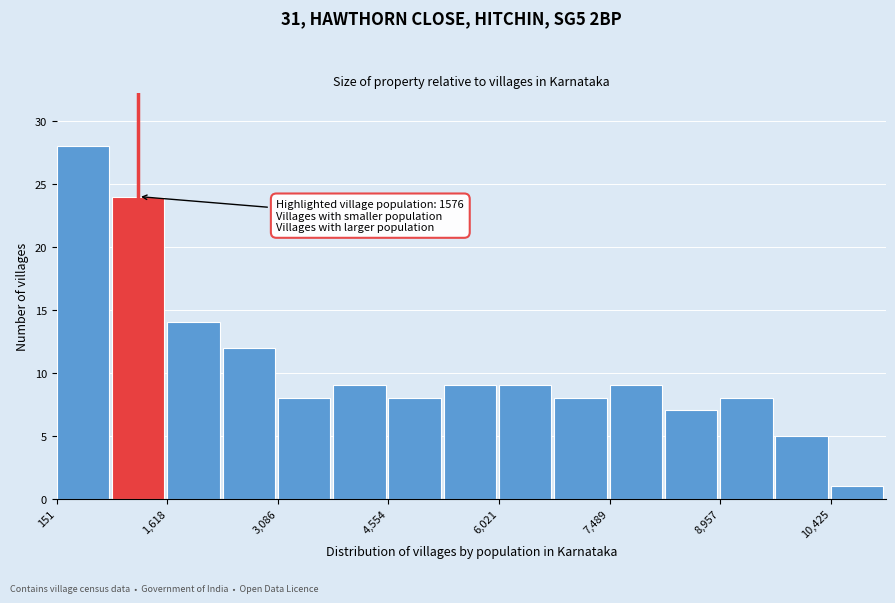

Read against the x-axis, roughly where is the centre of the tallest bar?

400